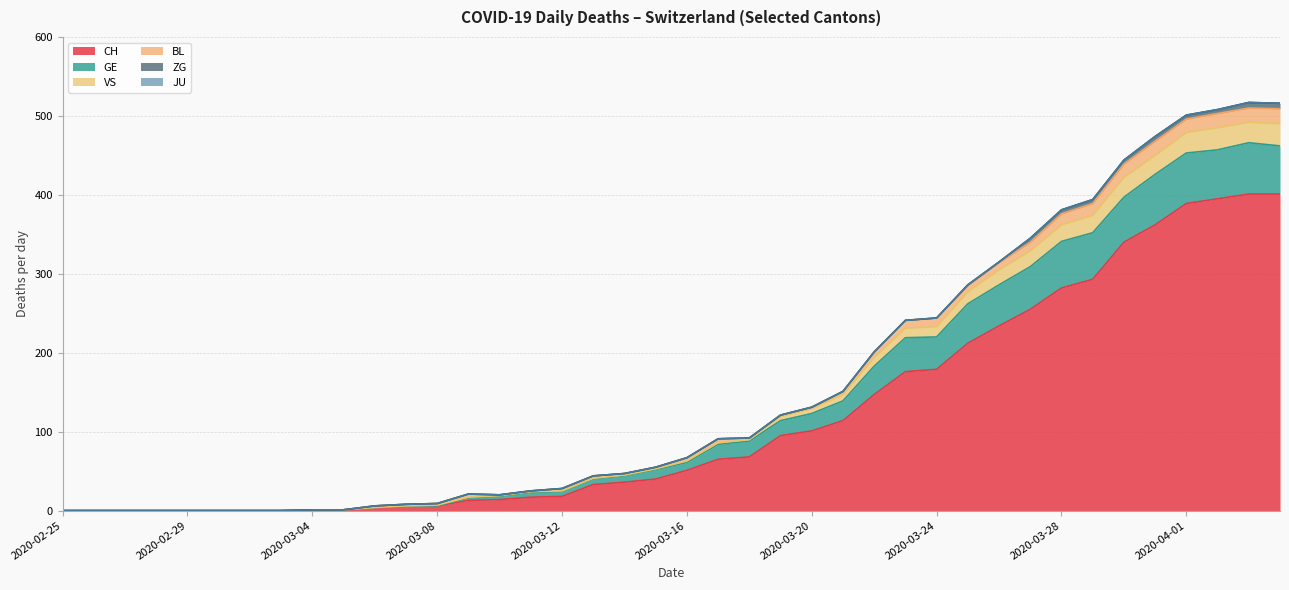

At which category does the chart reach its peak across all series?

2020-04-03